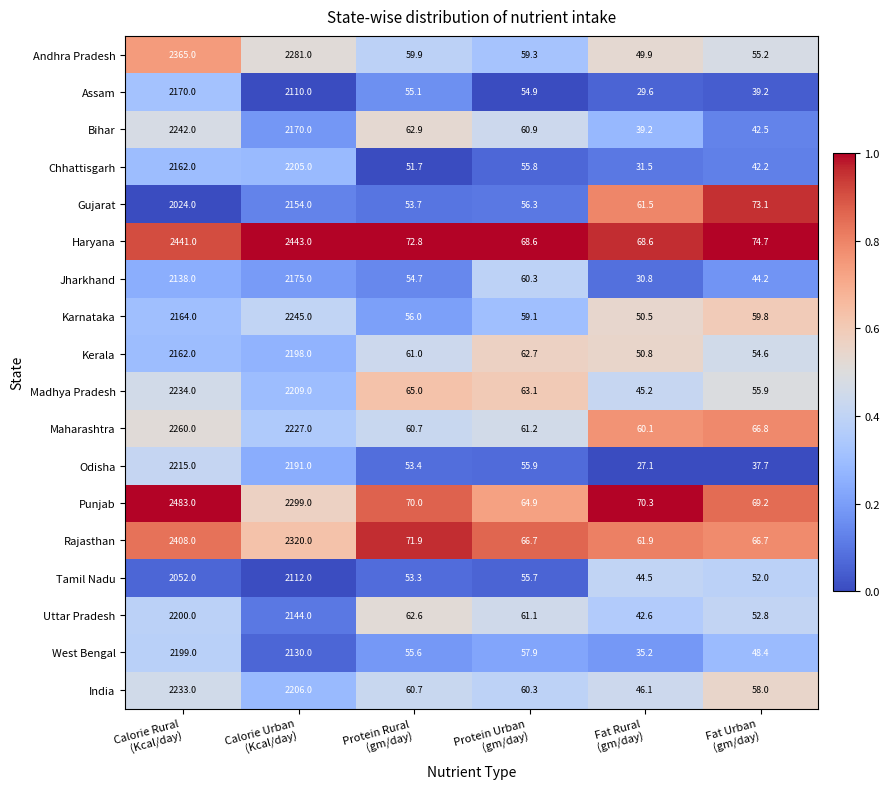

Rank the series by their maximum value, from highest to lowest.

Punjab, Haryana, Rajasthan, Andhra Pradesh, Maharashtra, Karnataka, Bihar, Madhya Pradesh, India, Odisha, Chhattisgarh, Uttar Pradesh, West Bengal, Kerala, Jharkhand, Assam, Gujarat, Tamil Nadu